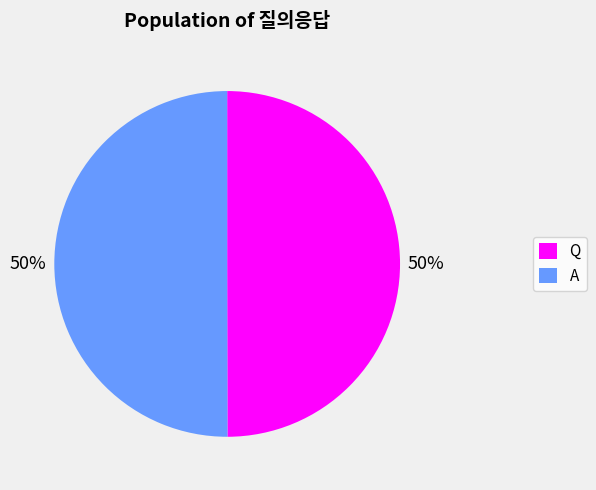

To the nearest percent, what portion does A represent?

50%